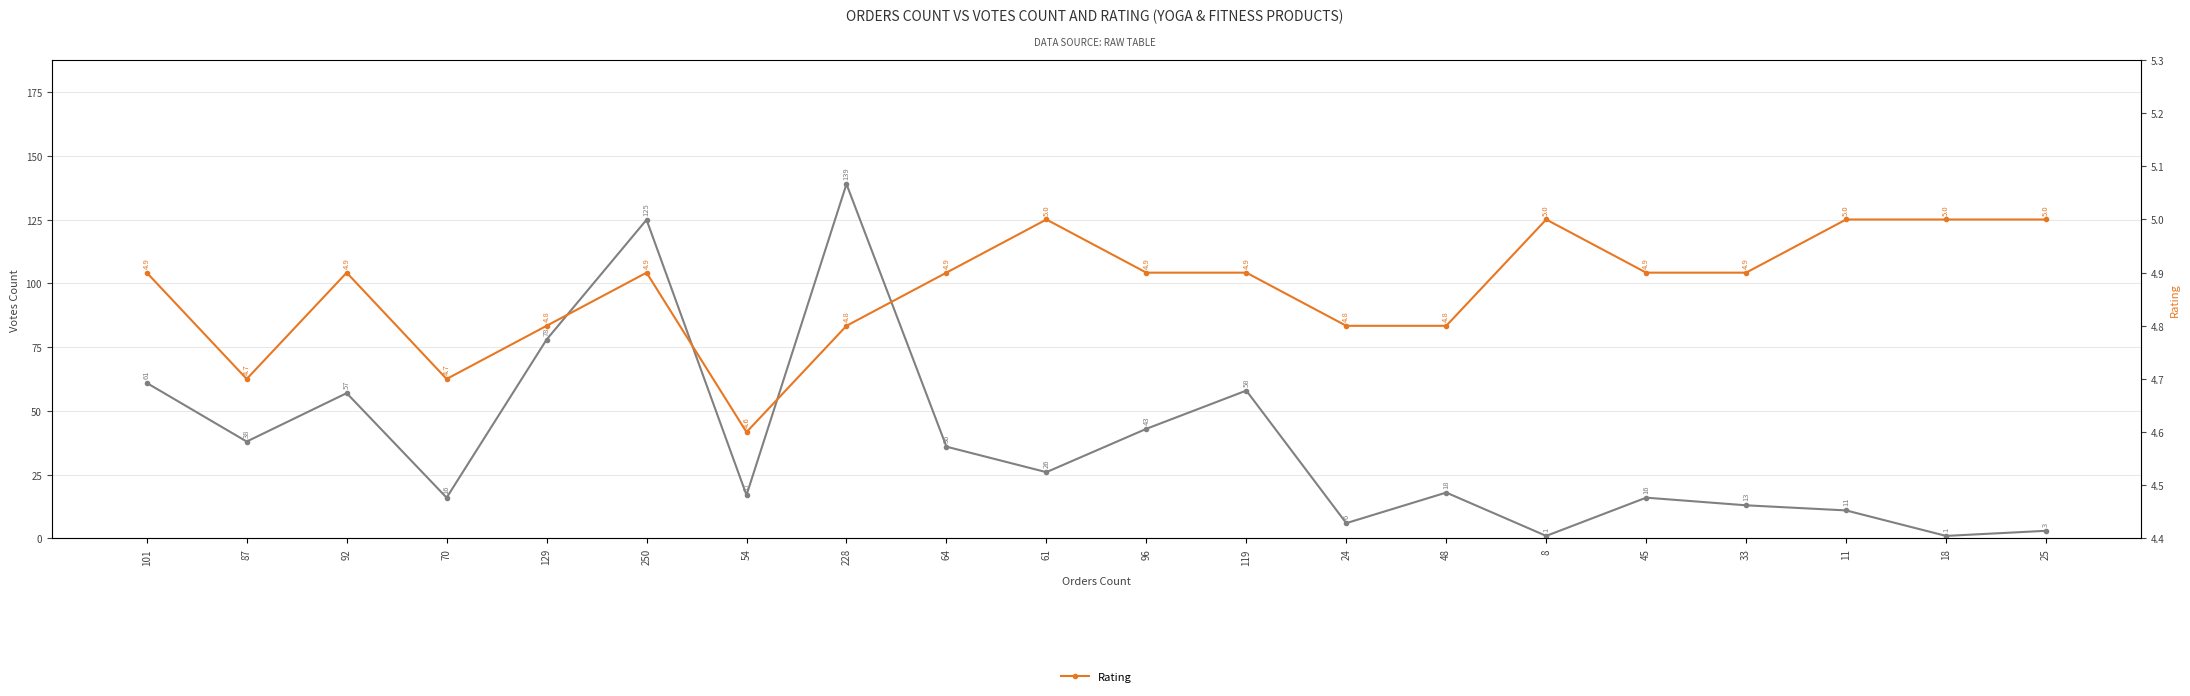

What is the total value across all series at 8?

6.0